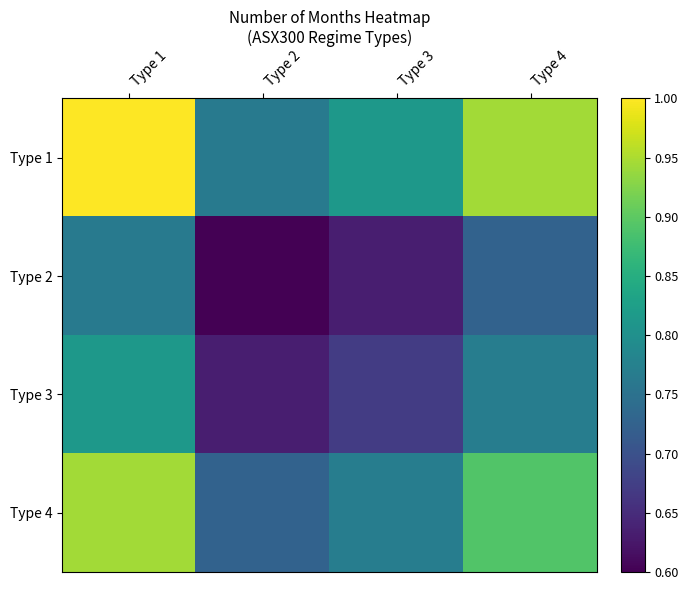

Rank the series by their maximum value, from highest to lowest.

Type 1, Type 4, Type 3, Type 2